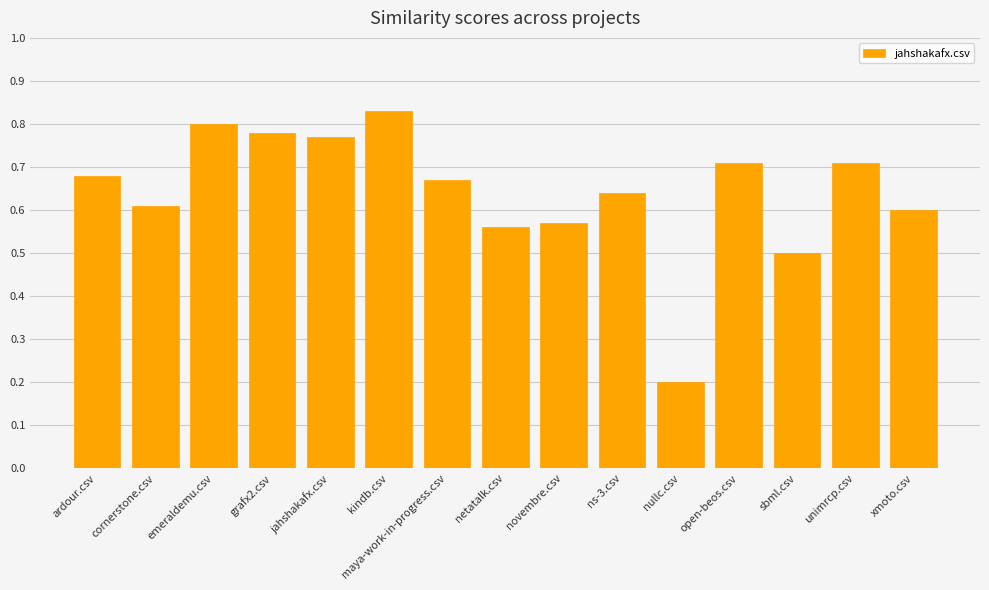

What is the label of the 9th bar from the right?

maya-work-in-progress.csv